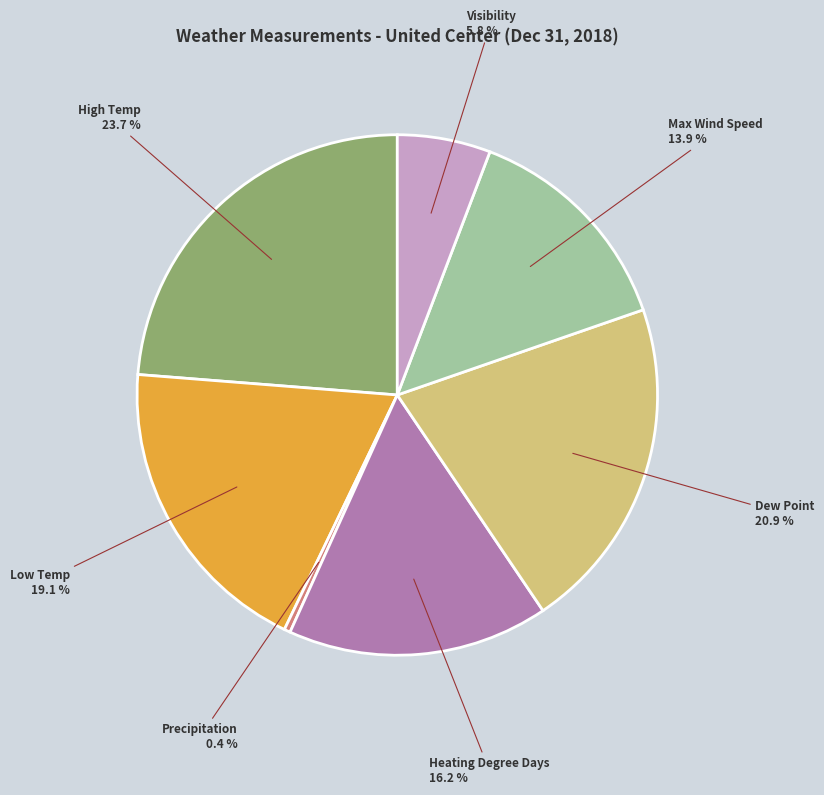

To the nearest percent, what is the difference between the largest and smallest slice percentages?

23%